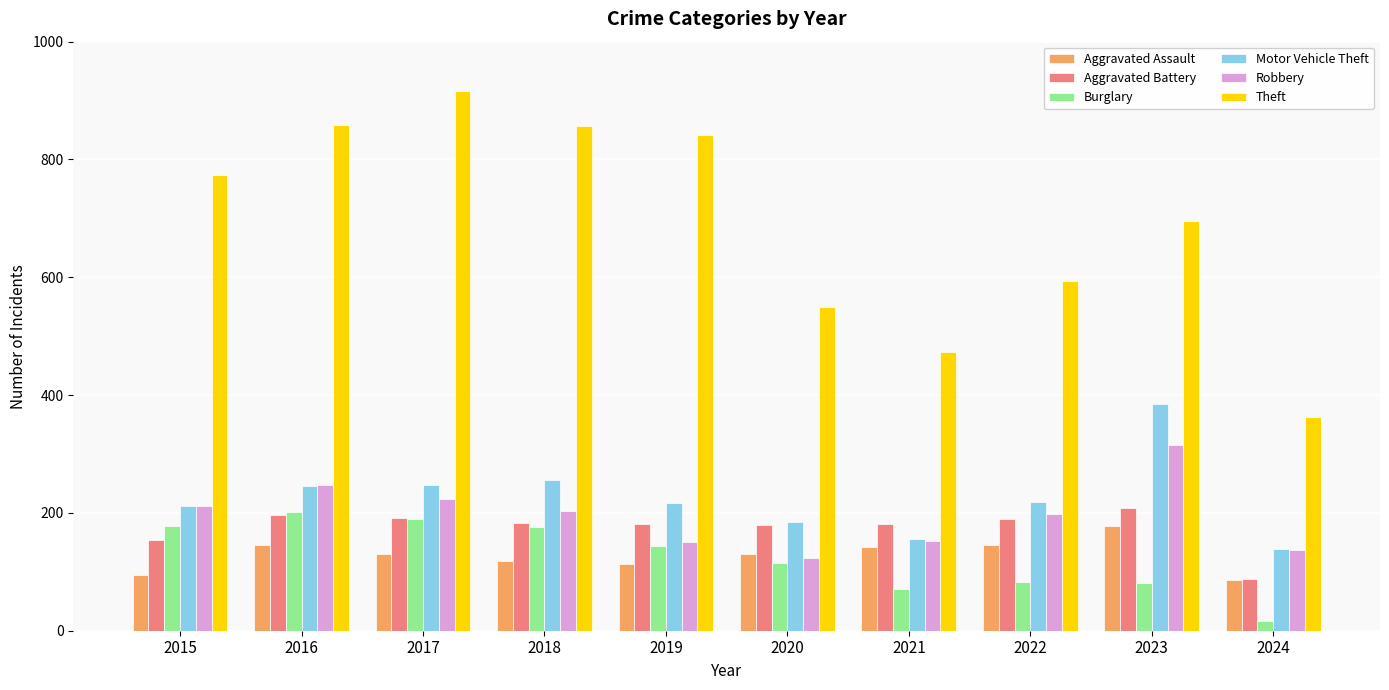

What is the difference between the second highest and second lowest values in the Robbery series?

110